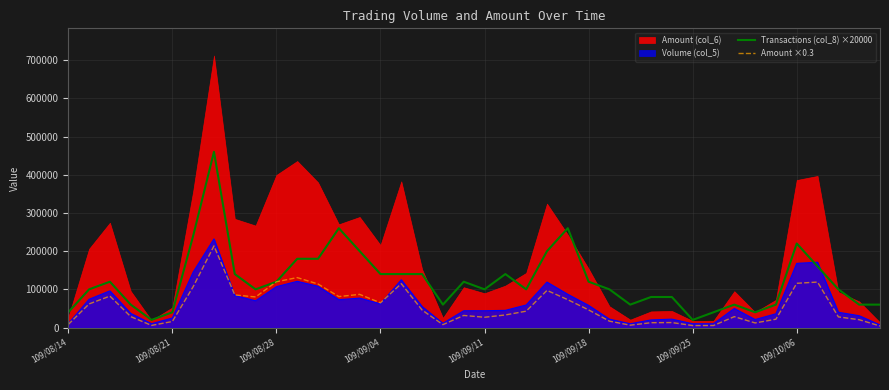

Reading right to left, extract all data points from this chart.

Transactions (col_8) ×20000: 60000	60000	100000	160000	220000	60000	40000	60000	40000	20000	80000	80000	60000	100000	120000	260000	200000	100000	140000	100000	120000	60000	140000	140000	140000	200000	260000	180000	180000	120000	100000	140000	460000	240000	40000	20000	60000	120000	100000	40000
Amount ×0.3: 4026	20505	27903	119055	115854	21783	12060	28545	5310	5220	13041	12681	6222	16725	46197	72939	97293	42894	32949	26949	31668	7602	45747	114807	64734	86838	81087	113982	130764	119832	80079	85368	213594	106938	15765	5640	28641	82296	61857	8100